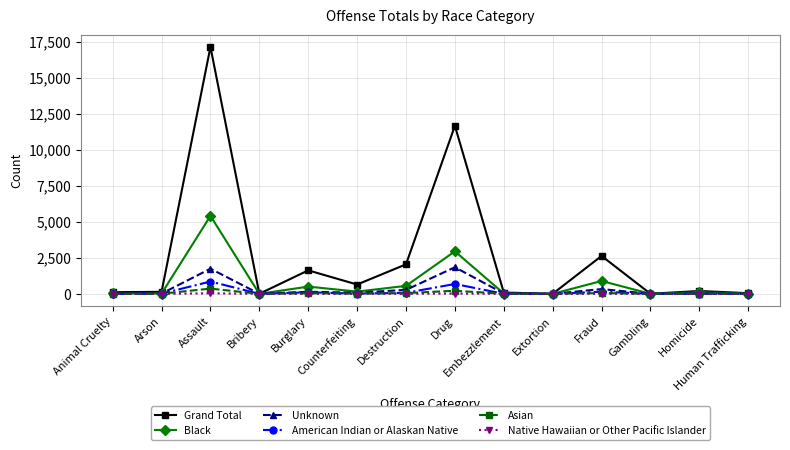

Does the chart have visible grid lines?

Yes